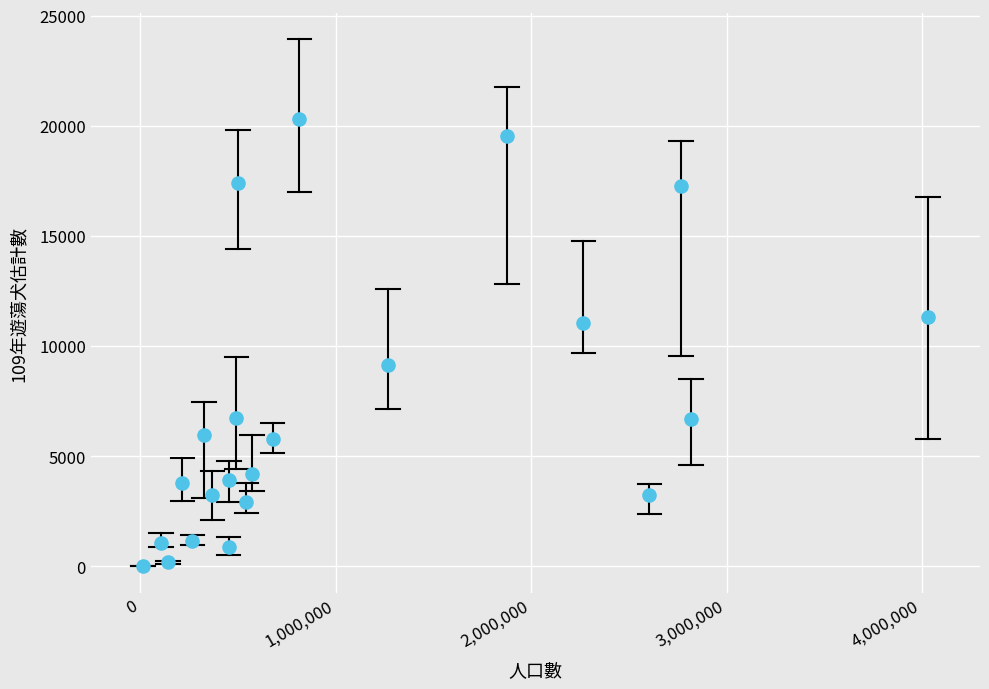

What is the range of Y values (max minus min)?

20291